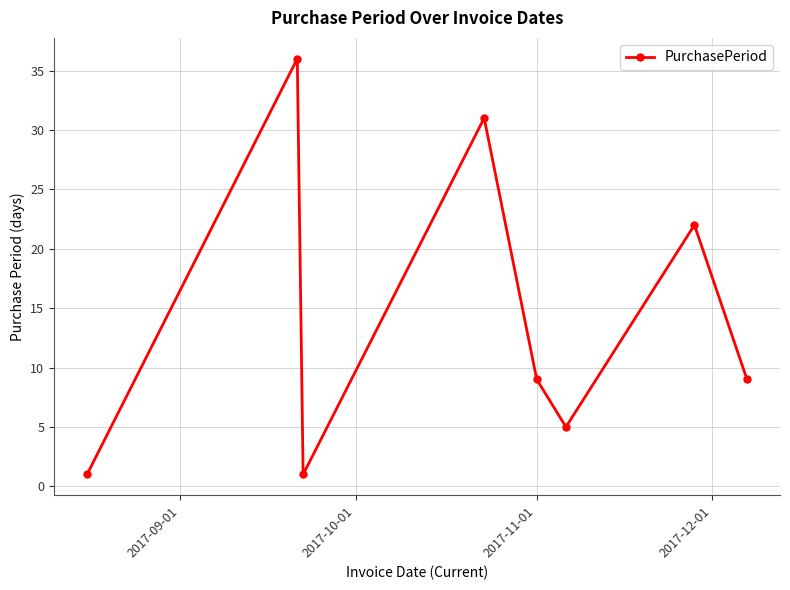

What is the greatest value displayed?

36